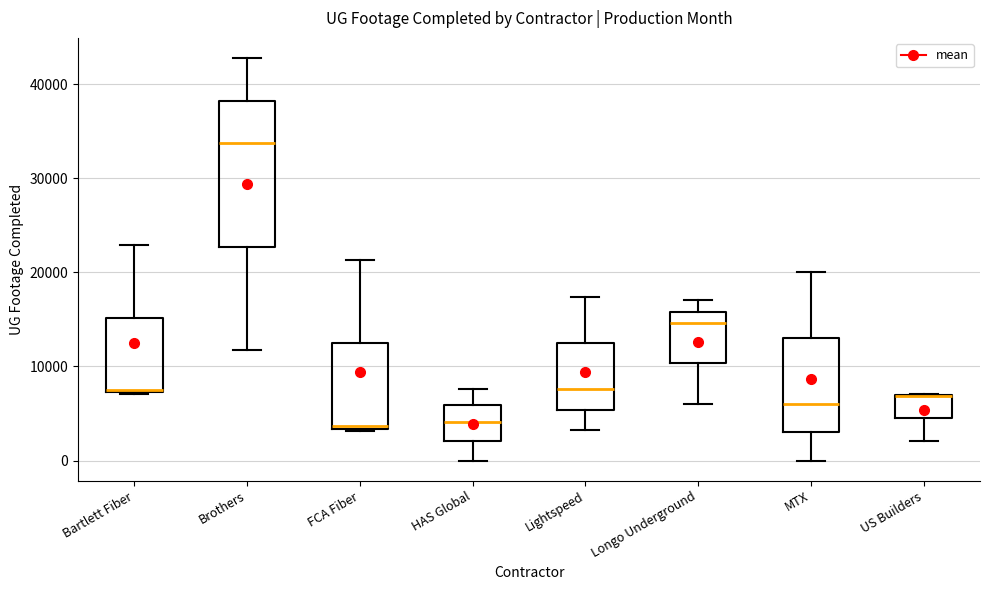

Reading left to right, read every box against the y-axis: the position of its median line, the range the box covers, and the ends of its whiskers. The values are not printed on the chart, so give them approximately, as read against the axis.

Bartlett Fiber: median 7000 (drawn on the box's lower edge), box 7000 to 15000, whiskers 7000 to 23000
Brothers: median 34000, box 23000 to 38000, whiskers 12000 to 43000
FCA Fiber: median 4000, box 3000 to 12000, whiskers 3000 to 21000
HAS Global: median 4000, box 2000 to 6000, whiskers 0 to 8000
Lightspeed: median 8000, box 5000 to 12000, whiskers 3000 to 17000
Longo Underground: median 15000, box 10000 to 16000, whiskers 6000 to 17000
MTX: median 6000, box 3000 to 13000, whiskers 0 to 20000
US Builders: median 7000 (drawn on the box's upper edge), box 4000 to 7000, whiskers 2000 to 7000